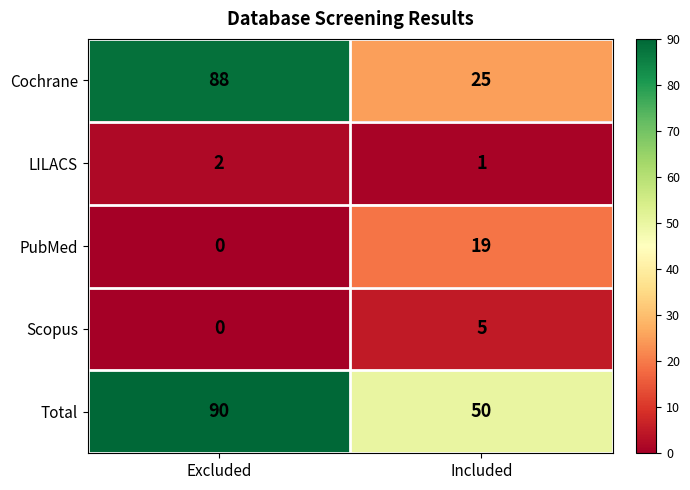

What is the difference between the highest and lowest values at Excluded?

90